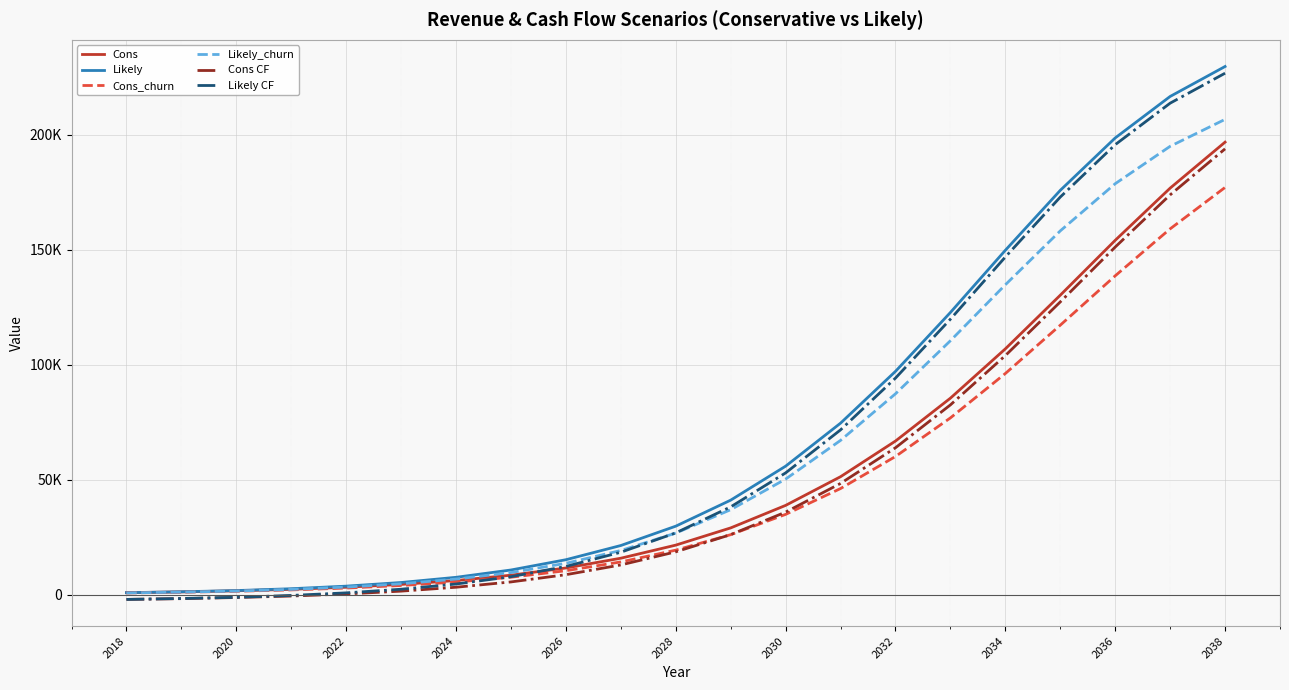

Which series has the largest total across all categories?

Likely